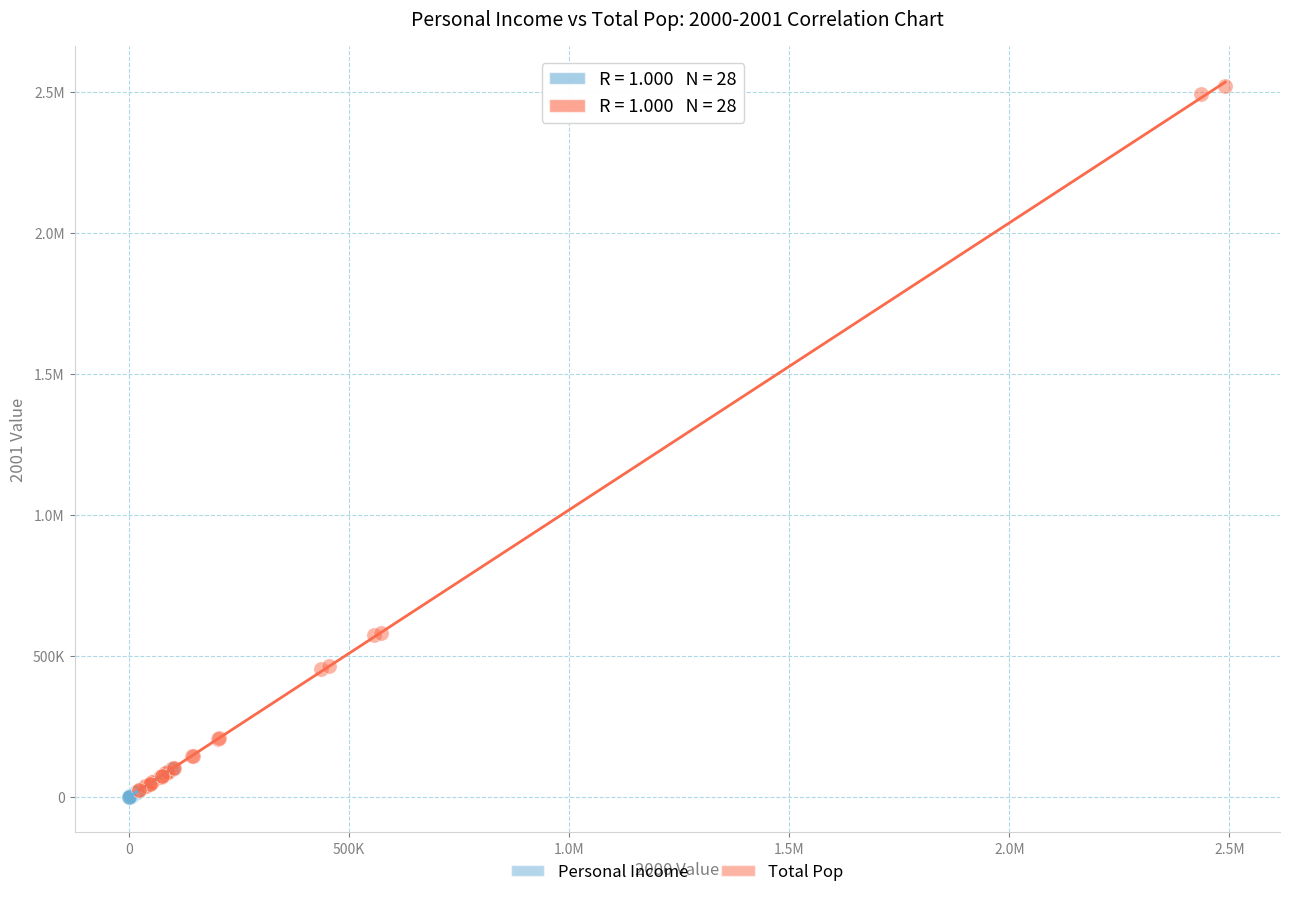

What are all the series names shown in the legend?

Personal Income, Total Pop